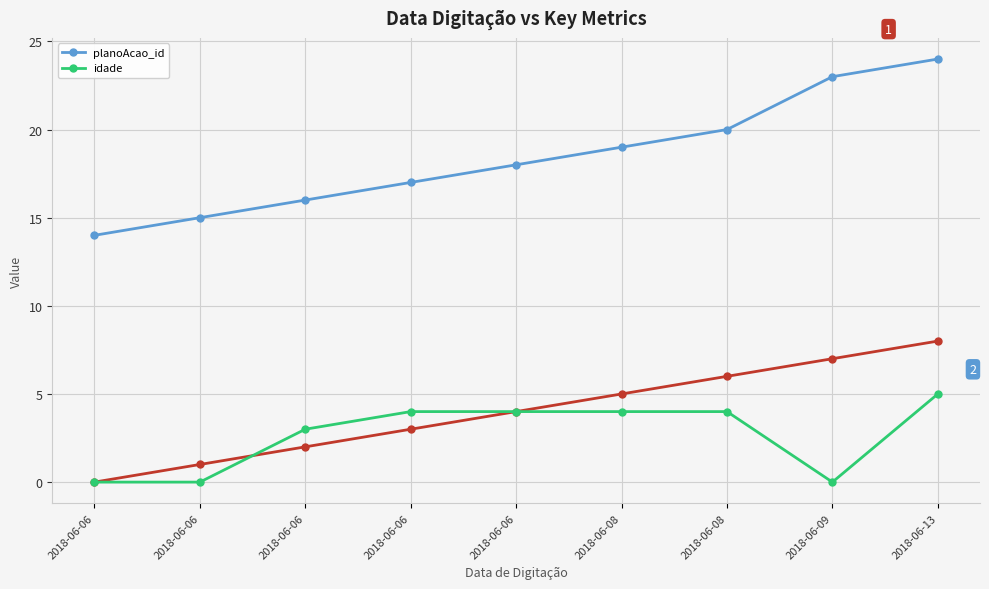

How many lines are shown in the chart?

2